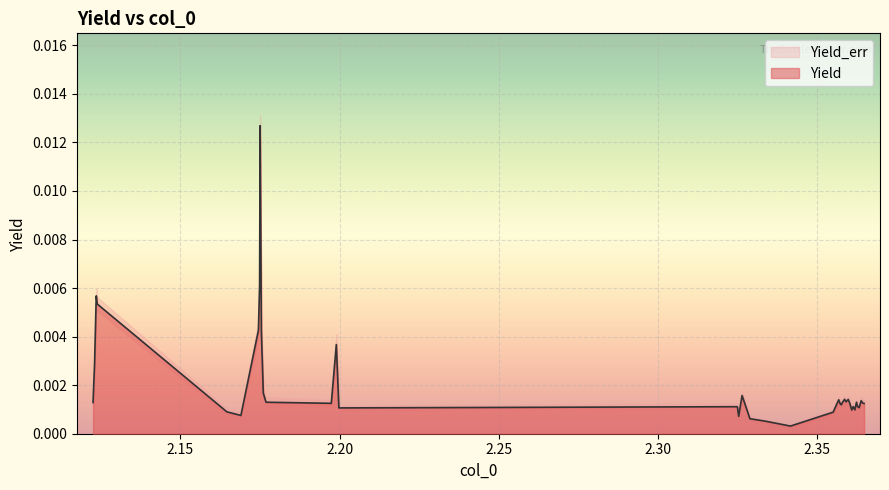

How many lines are shown in the chart?

1